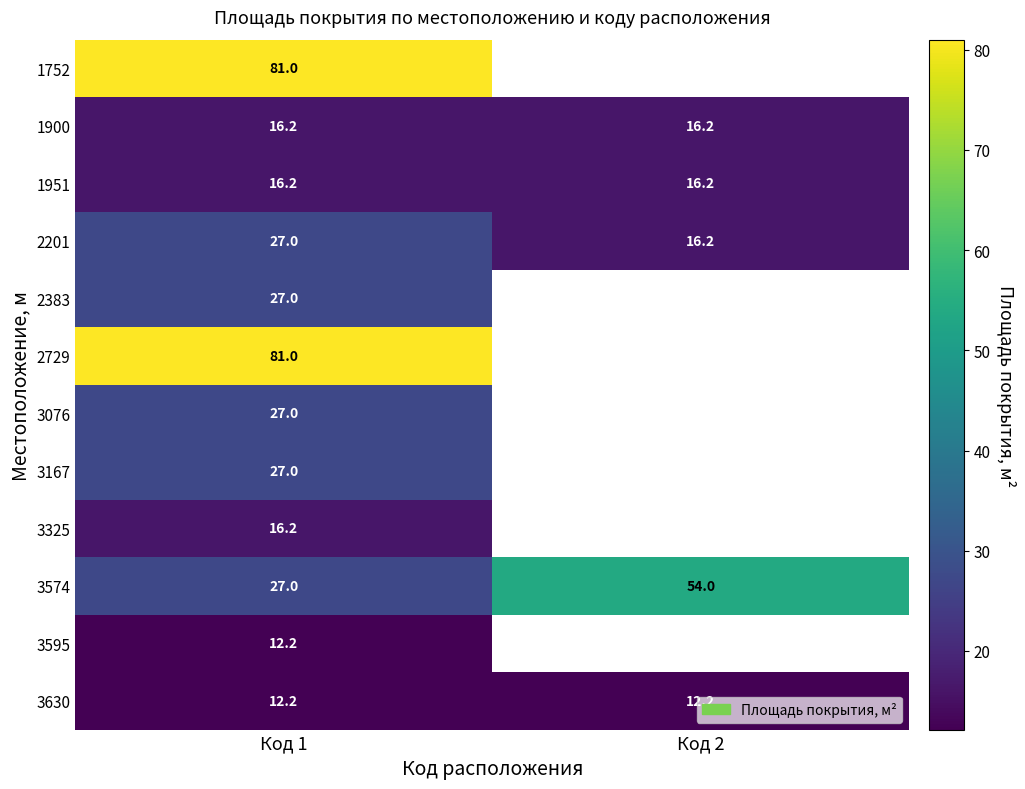

Rank the categories by 2201 value from lowest to highest.

Код 2, Код 1